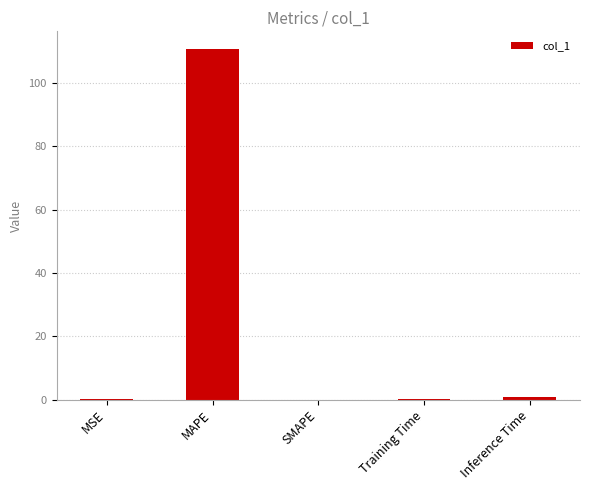

What is the change in value from MAPE to SMAPE?

-110.8